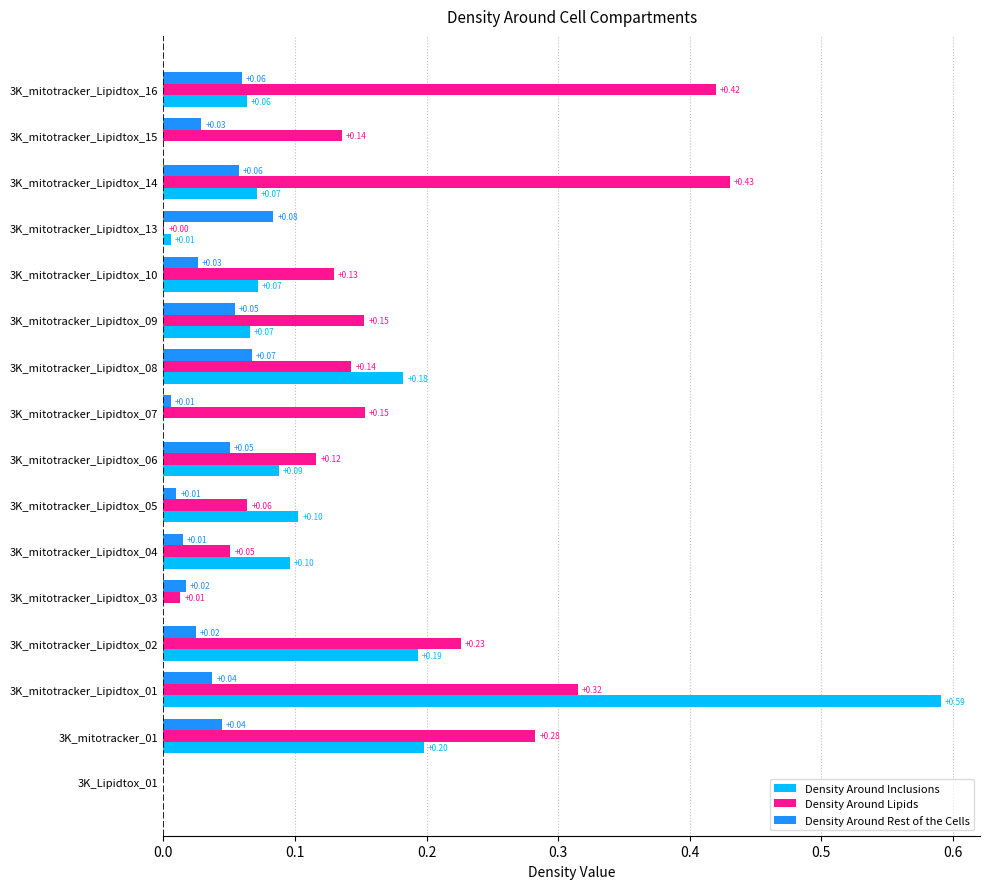

Which series has the largest total across all categories?

Density Around Lipids